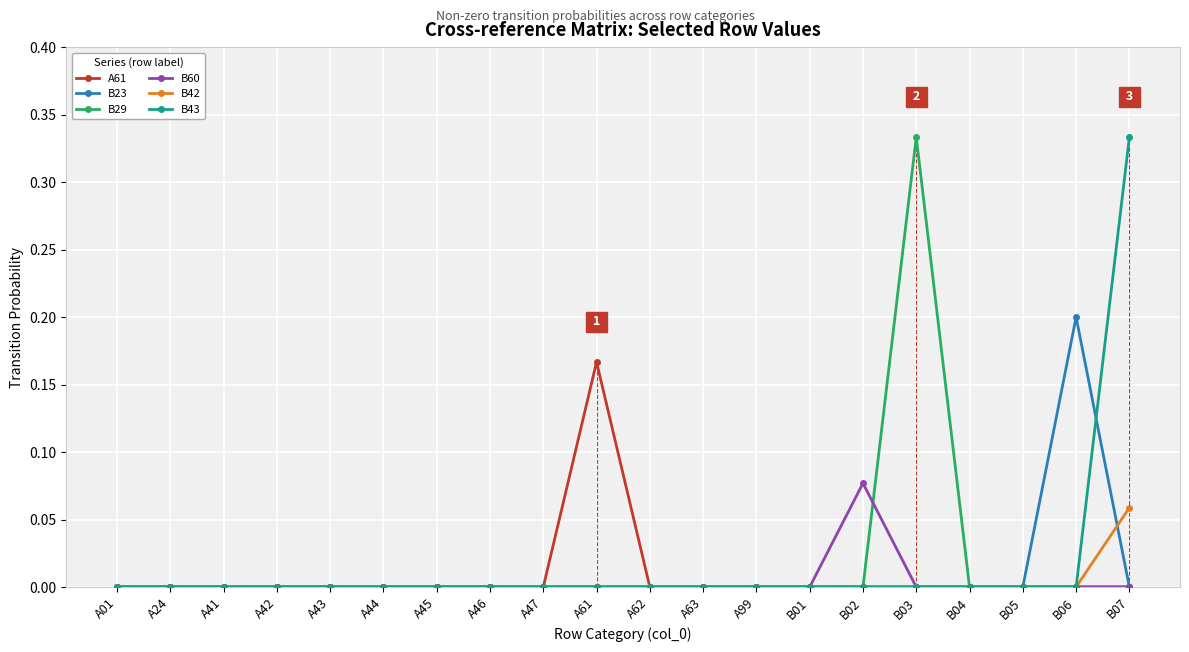

How many B42 values are between 0 and 1?

20